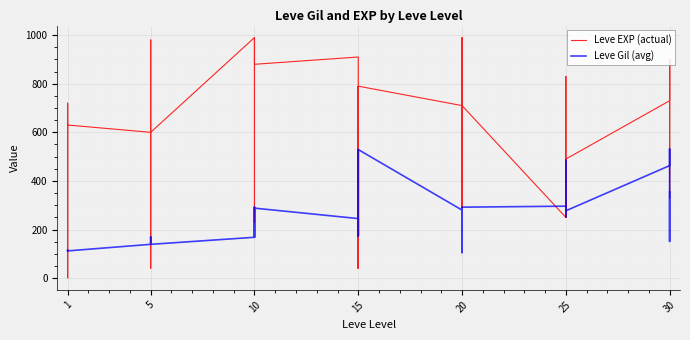

Which series has the largest total across all categories?

Leve EXP (actual)